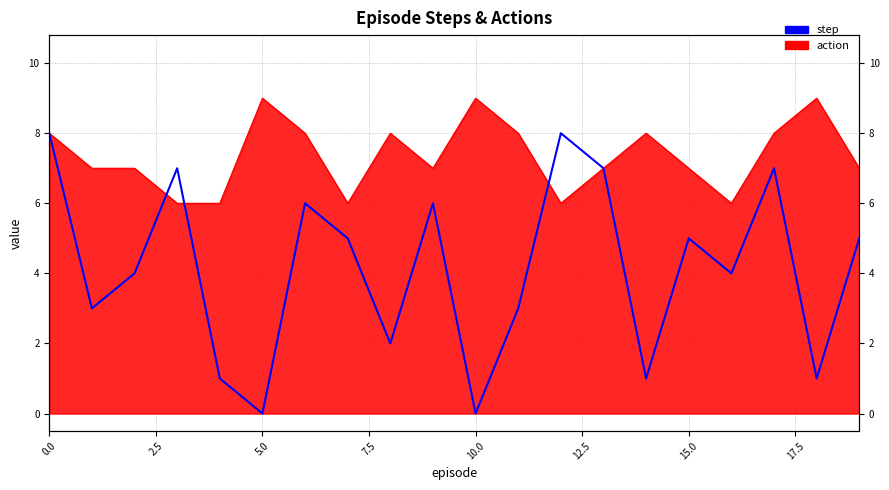

What position from the left is 7.5?

4